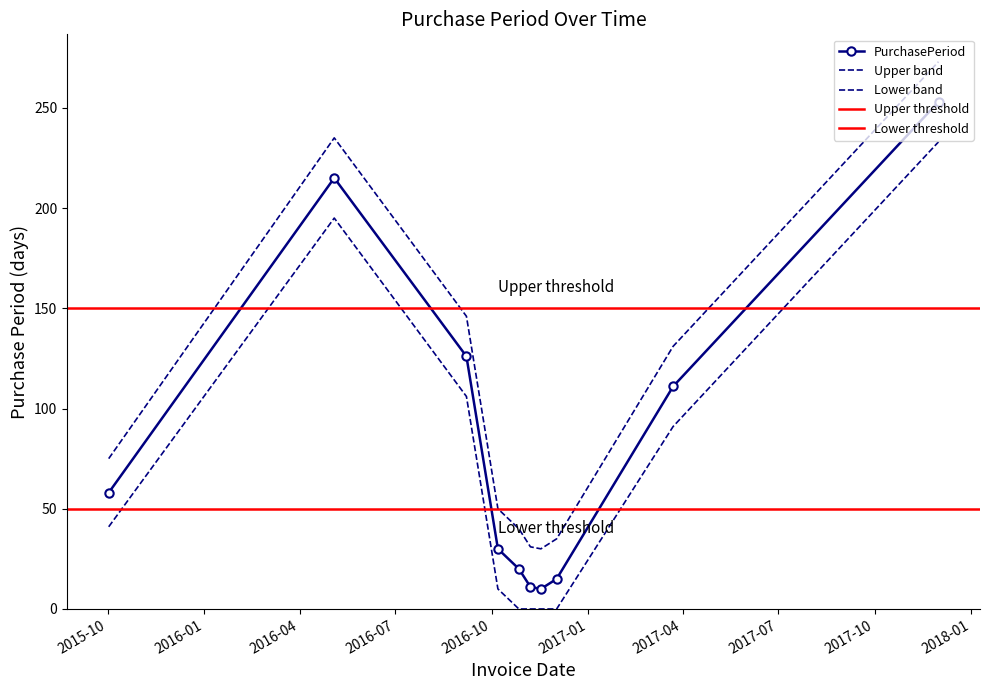

The chart shows a value of 58 at 2015-10-02. True or false?

True